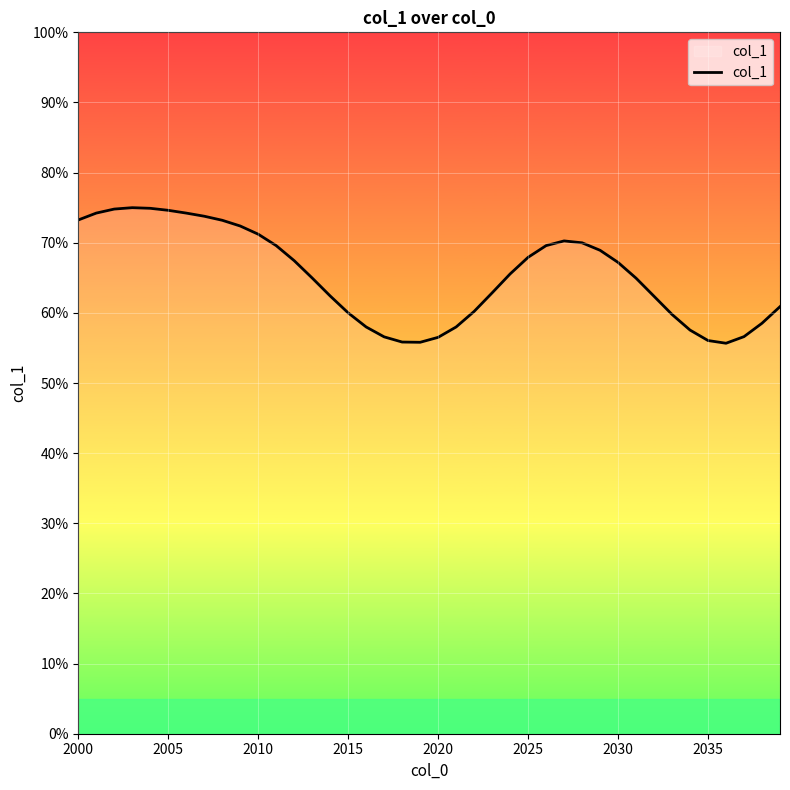

What is the maximum value shown in the chart?

75.0